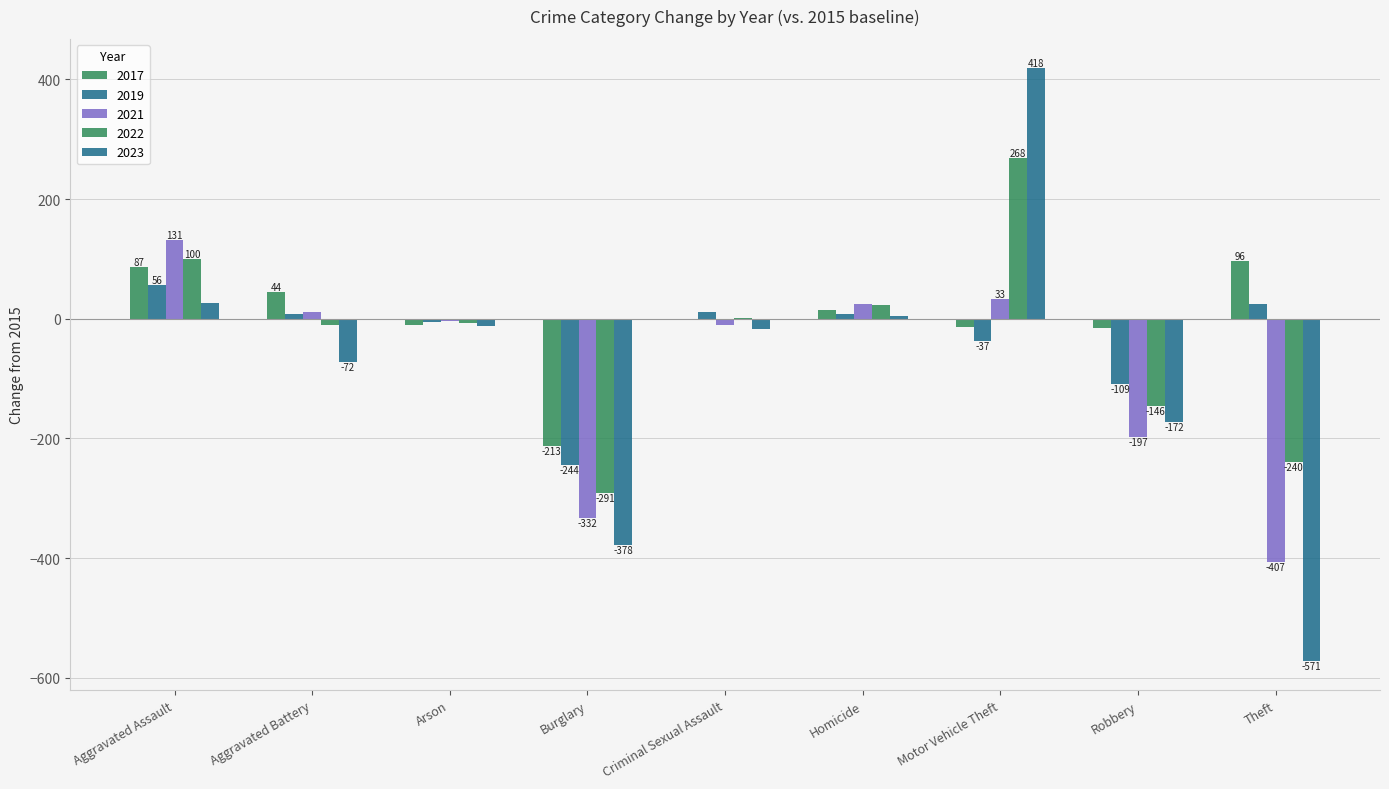

Are the bars grouped side by side (vs. stacked)?

Yes